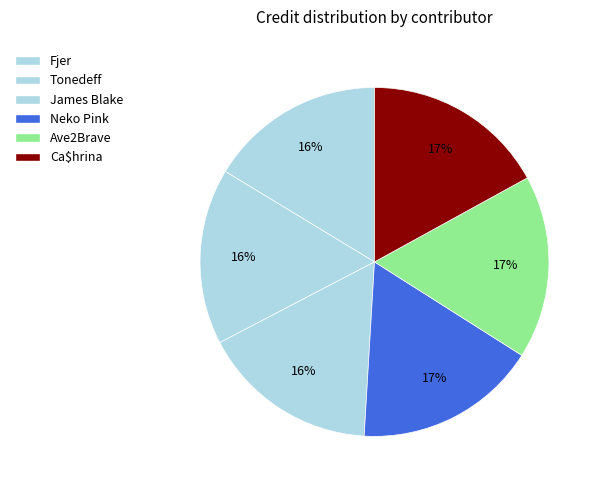

How many segments does this pie chart have?

6